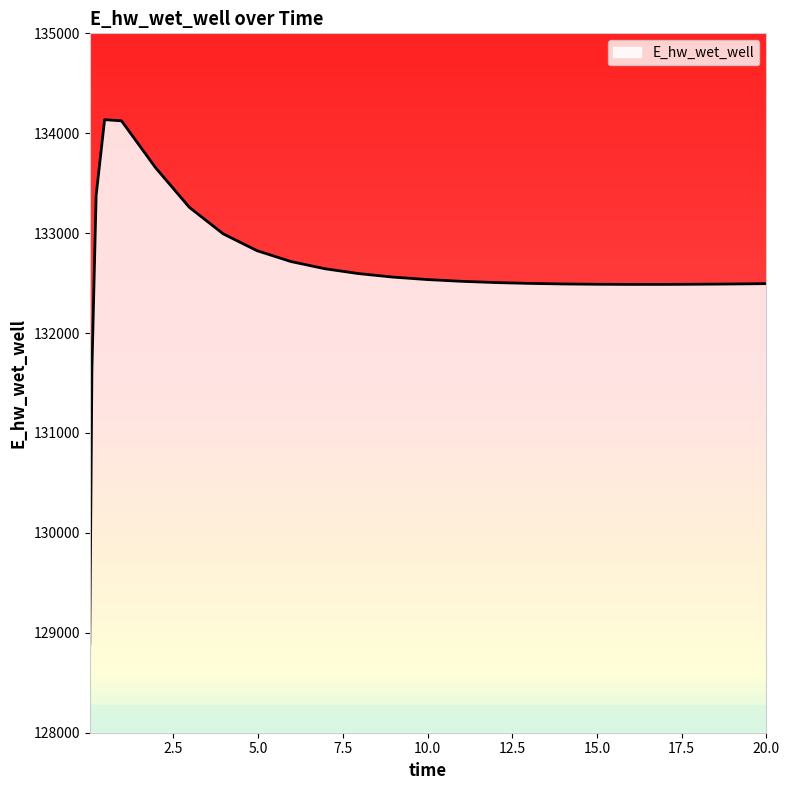

What is the minimum value shown in the chart?

128887.1